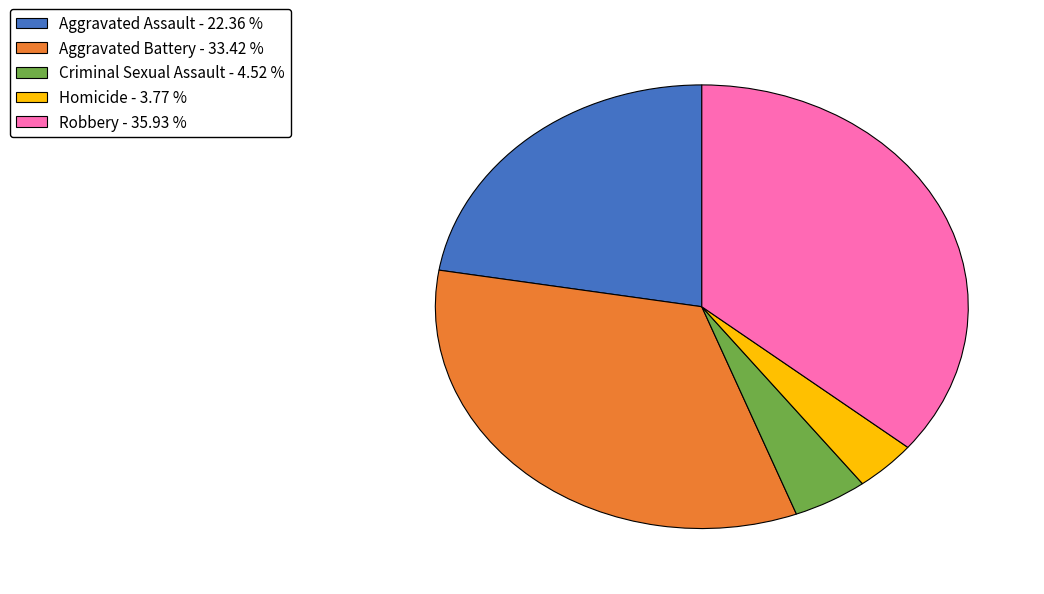

How many segments does this pie chart have?

5